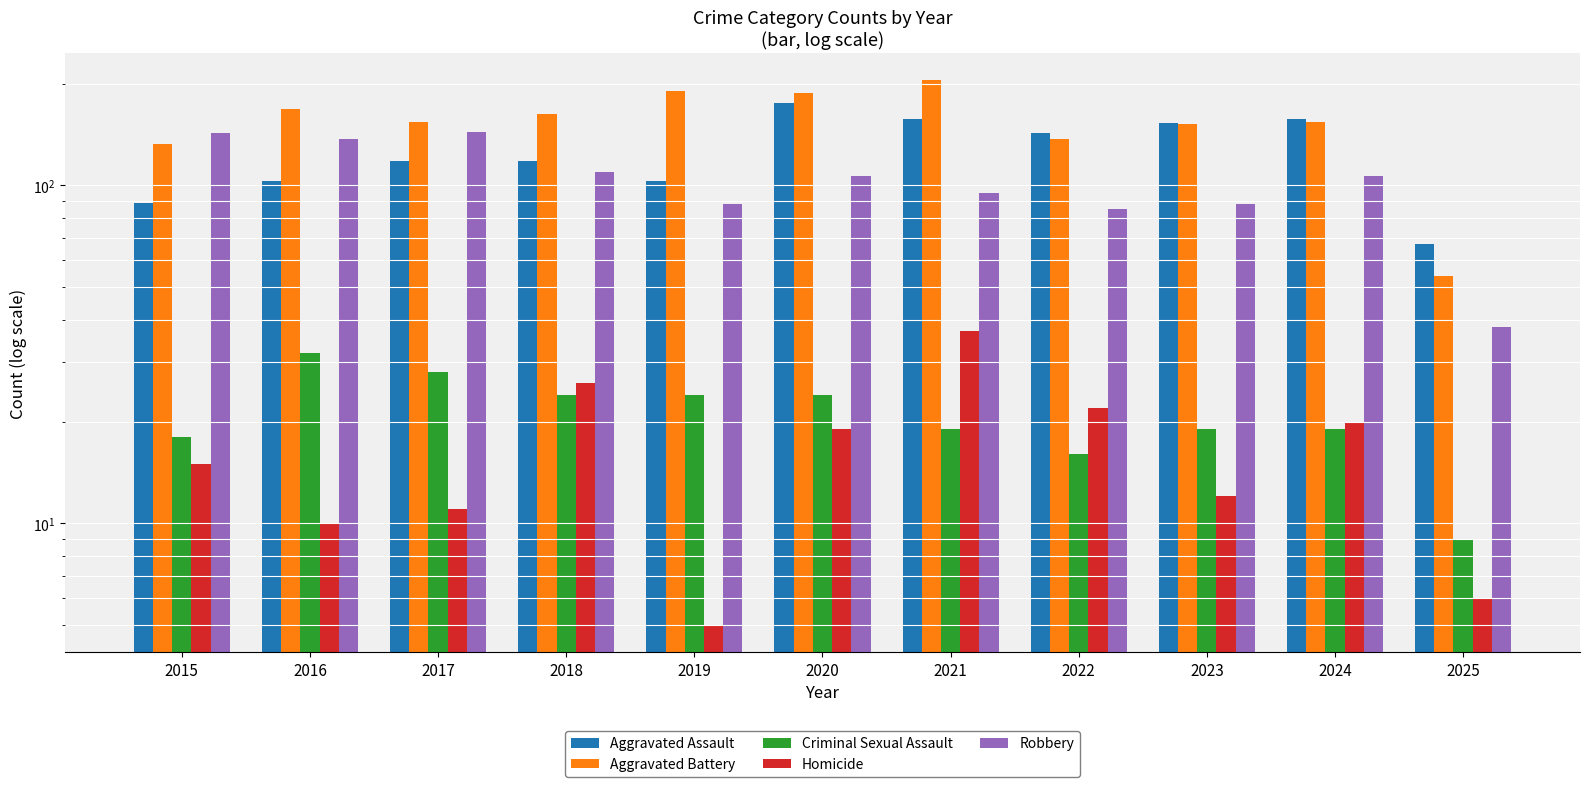

Reading right to left, extract all data points from this chart.

Aggravated Assault: 67	157	153	143	157	176	103	118	118	103	89
Aggravated Battery: 54	154	152	137	205	188	190	163	154	168	133
Criminal Sexual Assault: 9	19	19	16	19	24	24	24	28	32	18
Homicide: 6	20	12	22	37	19	5	26	11	10	15
Robbery: 38	107	88	85	95	107	88	110	144	137	143